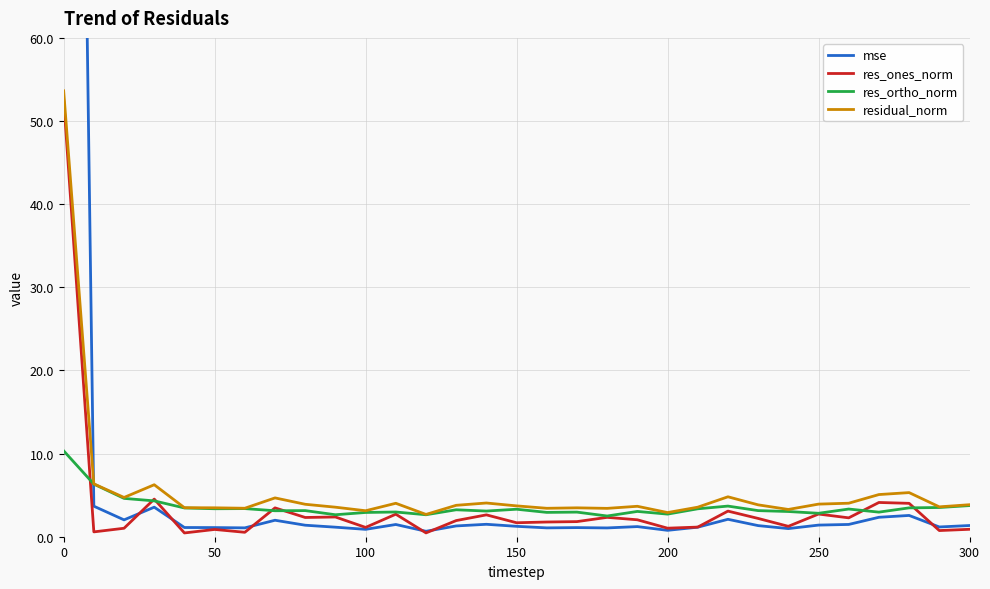

Is this an area chart (filled region under the line)?

No